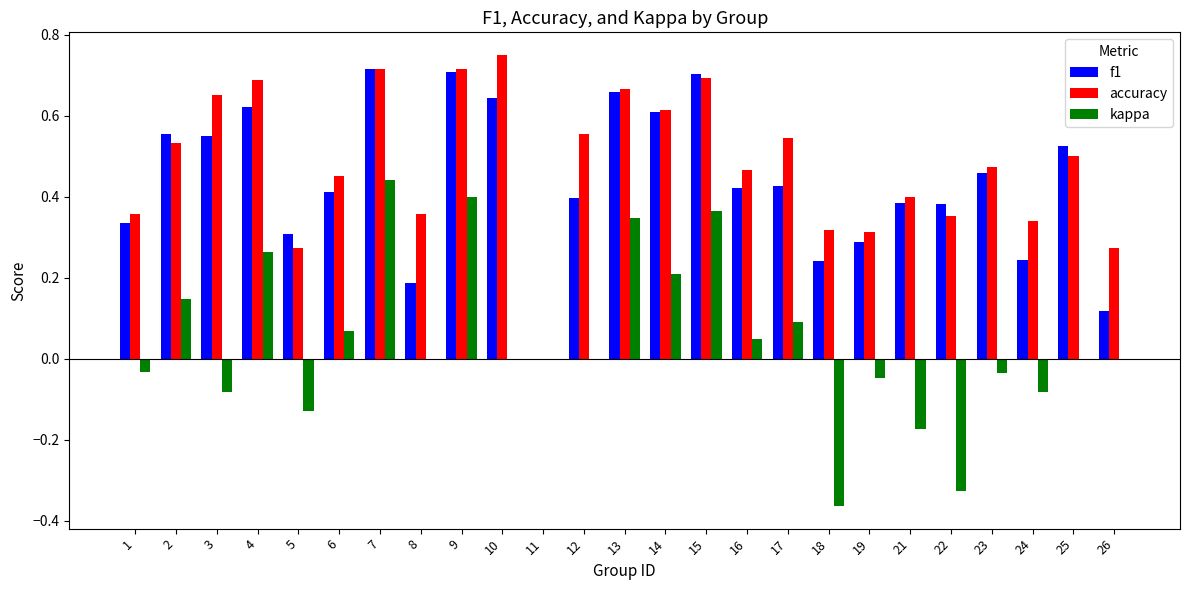

The accuracy series shows 0.9 at 17. True or false?

False